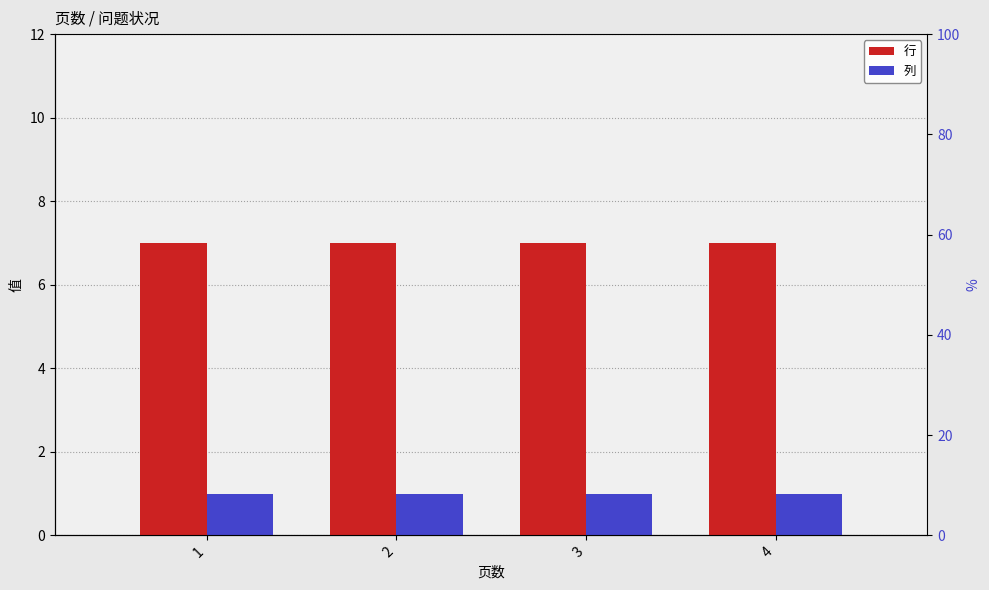

Which label corresponds to the smallest value in the chart?

1